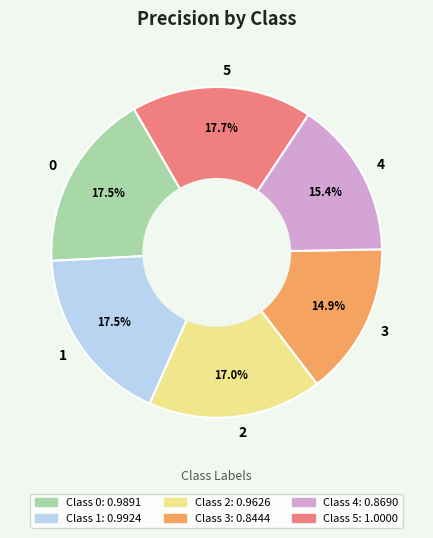

Combined, do 3 and 2 account for over 50%?

No